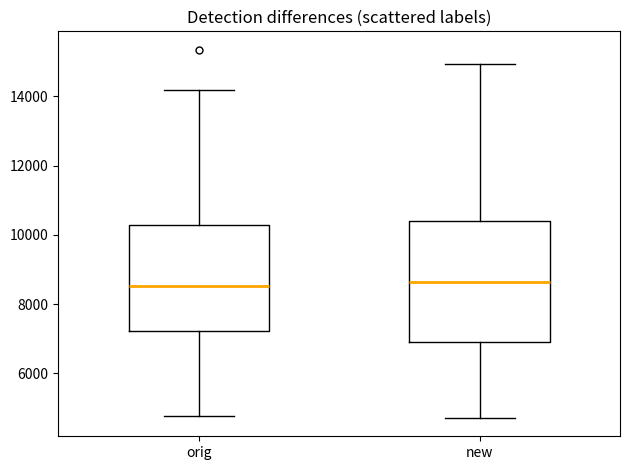

Where does the median line of the box for orig sit on the y-axis? The values are not printed on the chart, so give them approximately, as read against the axis.

8600